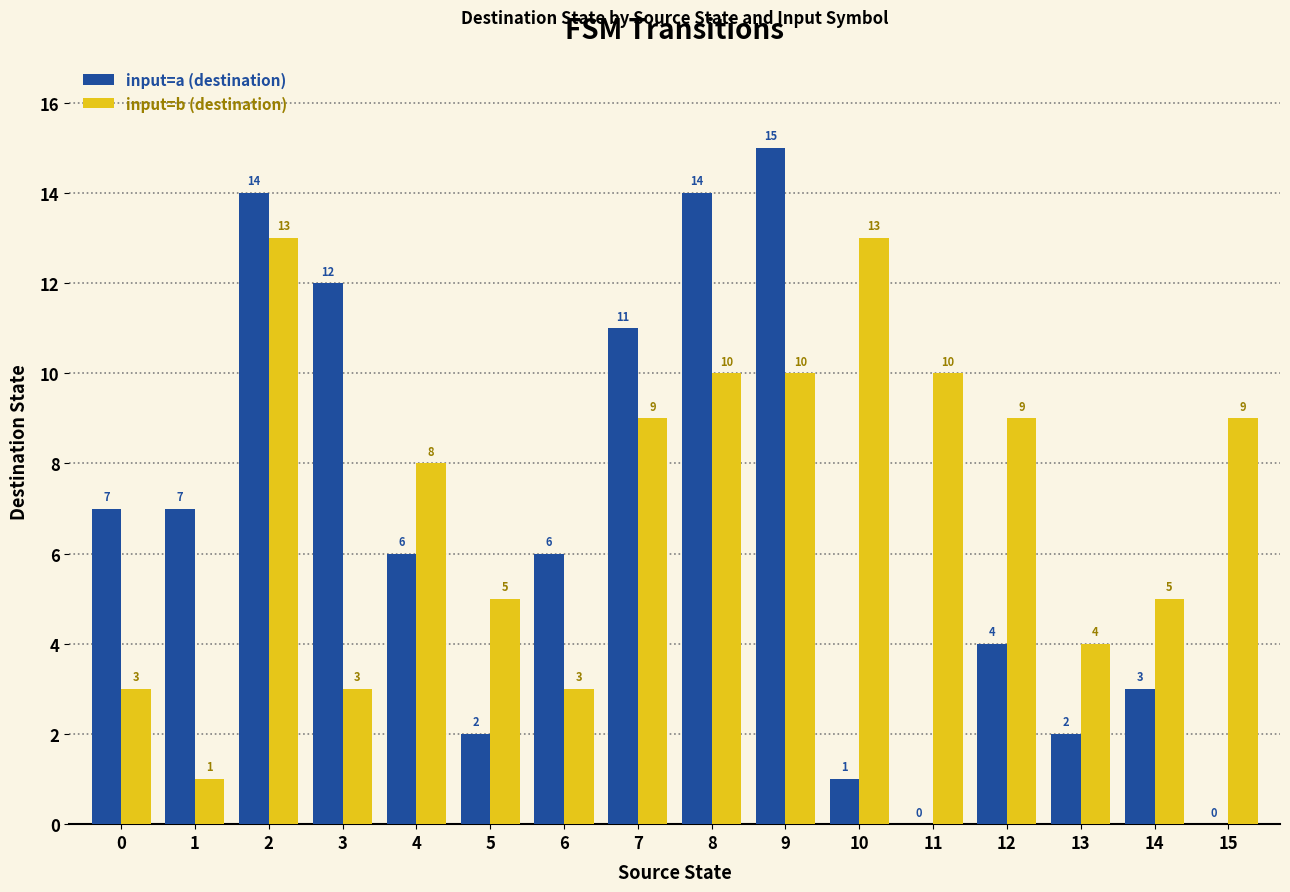

Which series has the largest total across all categories?

input=b (destination)